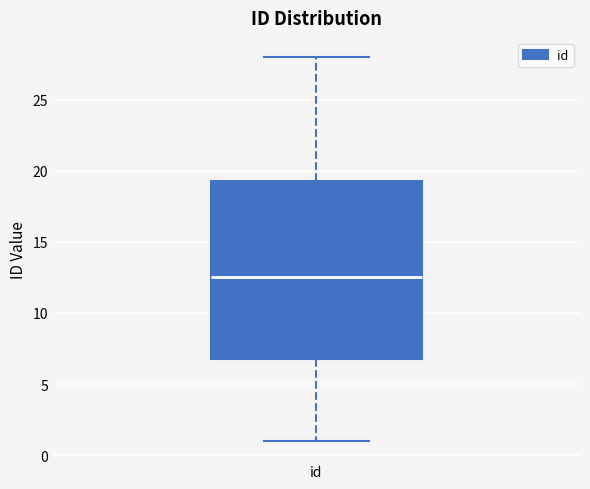

Read this box plot against the y-axis: the position of the median line, the range covered by the box, and the ends of both whiskers. The values are not printed on the chart, so give them approximately, as read against the axis.

median 12.5, box 7.0 to 19.5, whiskers 1.0 to 28.0